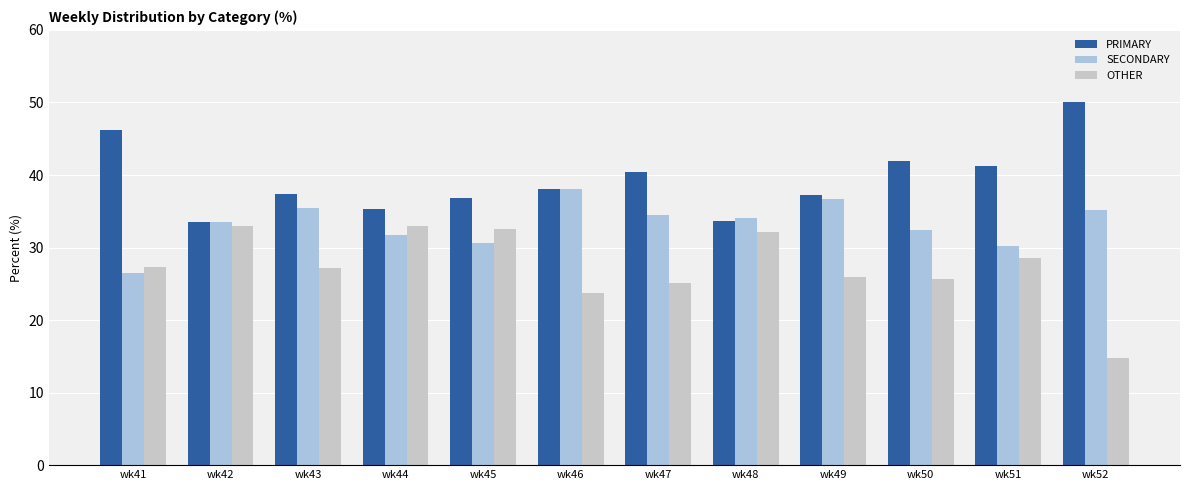

What is the sum of the PRIMARY values at wk43 and wk50?

79.3